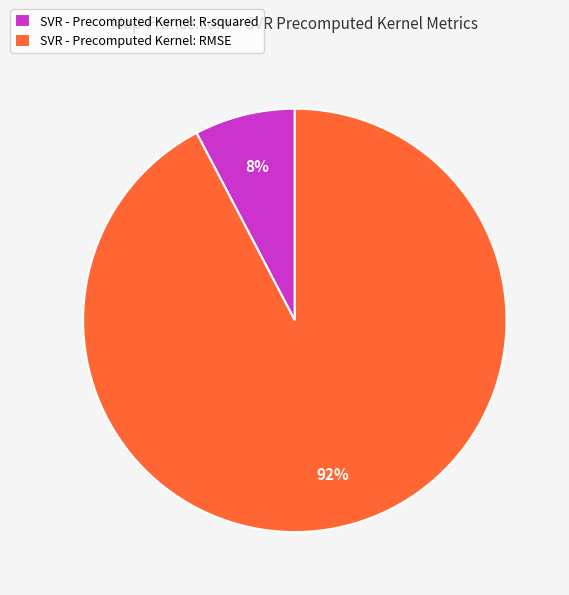

To the nearest percent, what is the average slice percentage?

50%